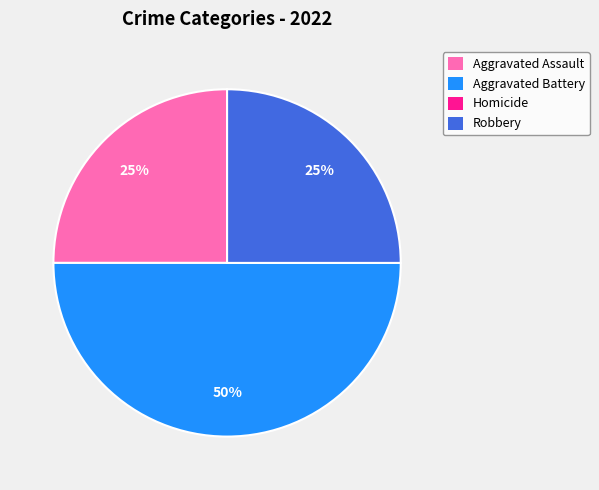

Does Robbery account for over 50% of the chart?

No